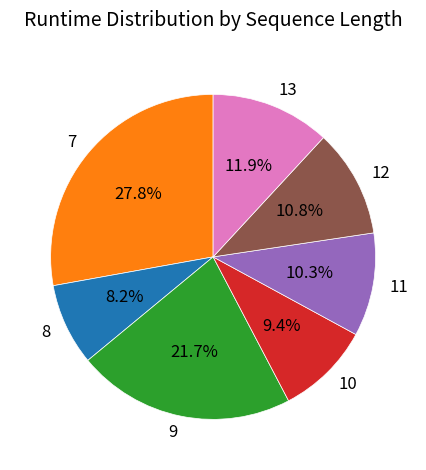

How many segments does this pie chart have?

7